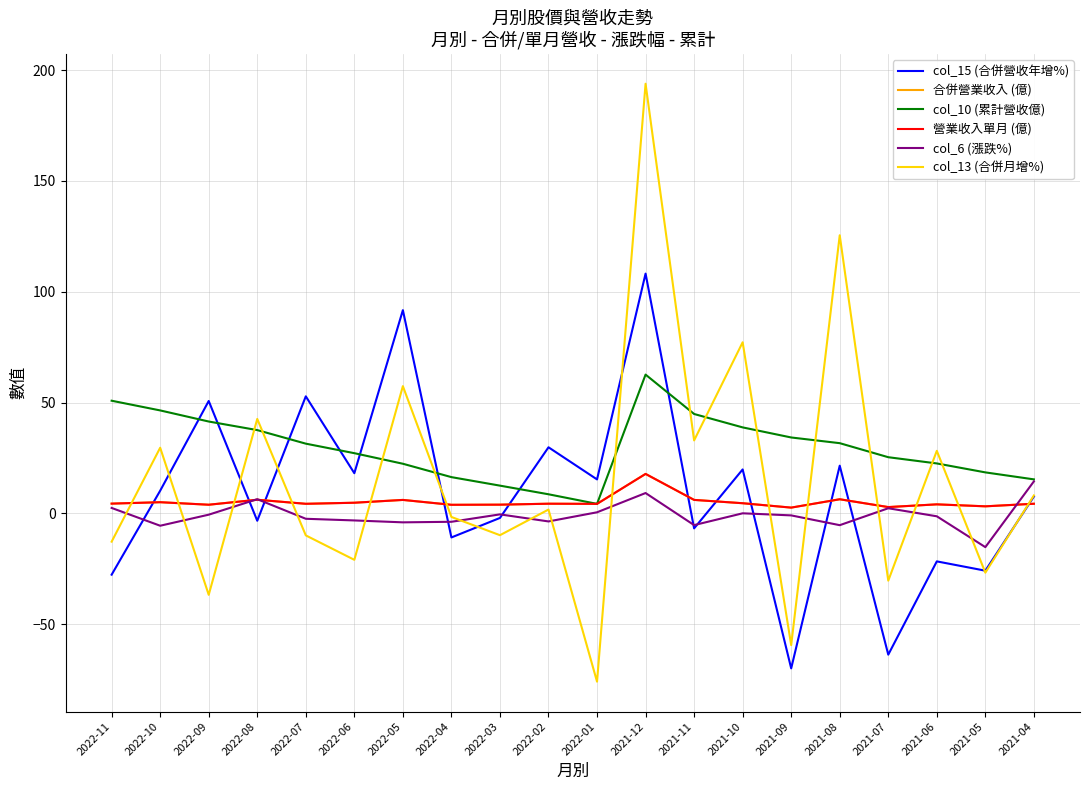

How many times do 合併營業收入 (億) and col_13 (合併月增%) cross each other?

13